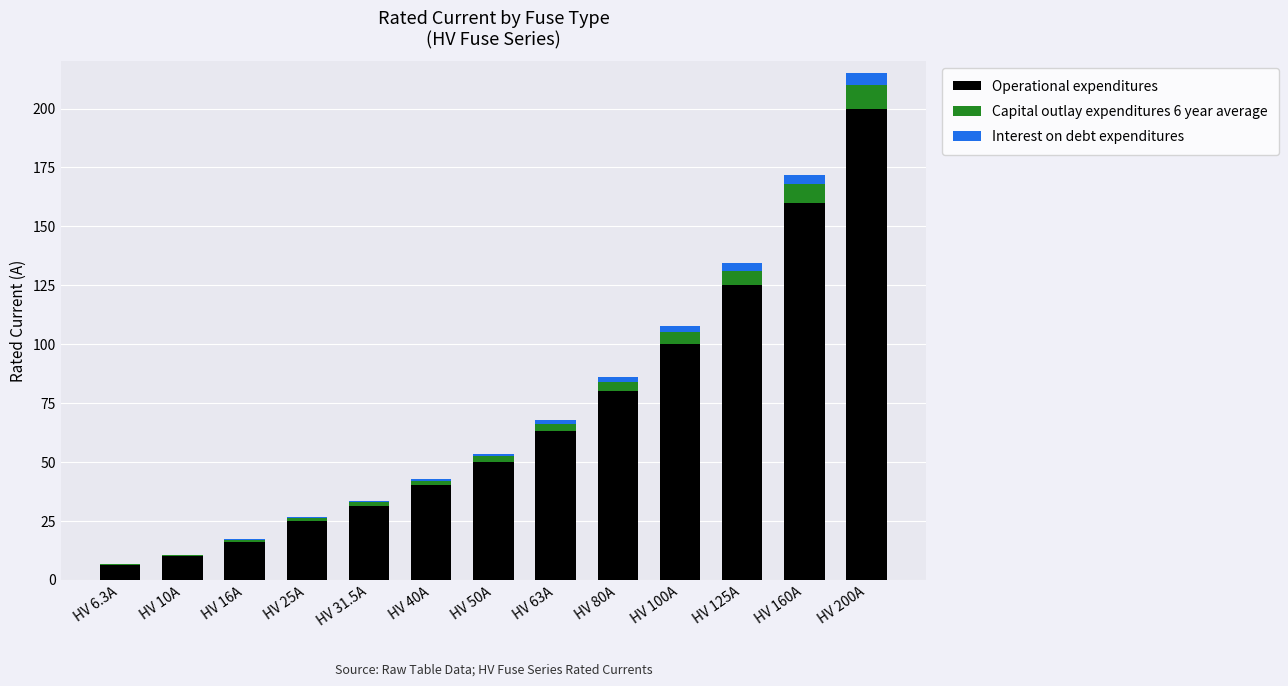

Count the number of data series in this chart.

3